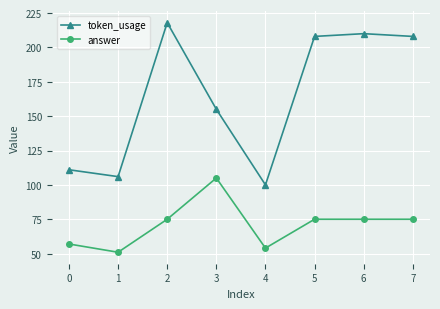

What is the difference between the answer values at 0 and 6?

18